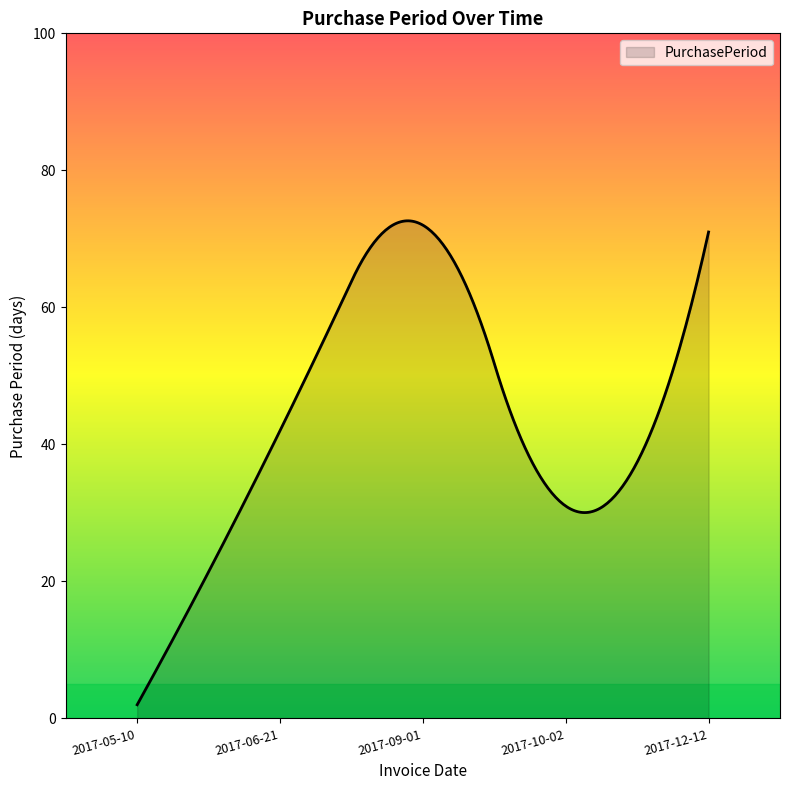

What is the minimum value shown in the chart?

2.0